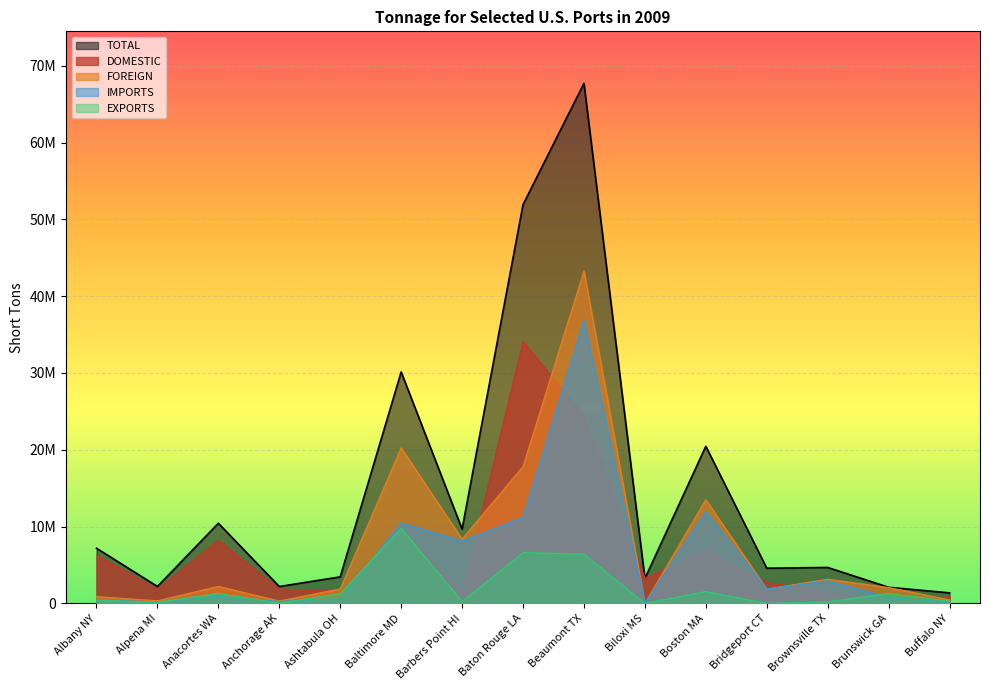

How many lines are shown in the chart?

5